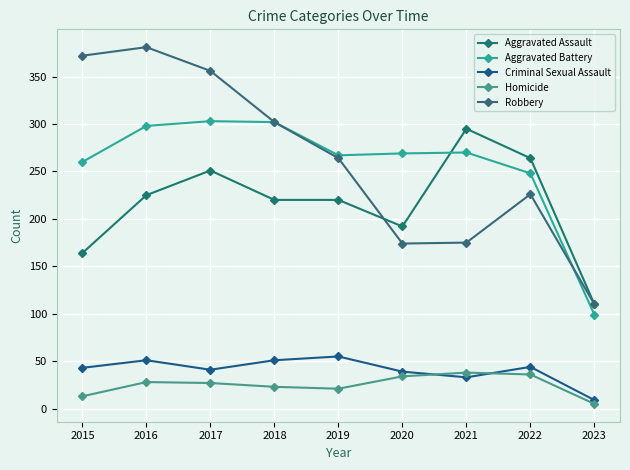

What is the value of the Homicide point at the 9th from the left?

5